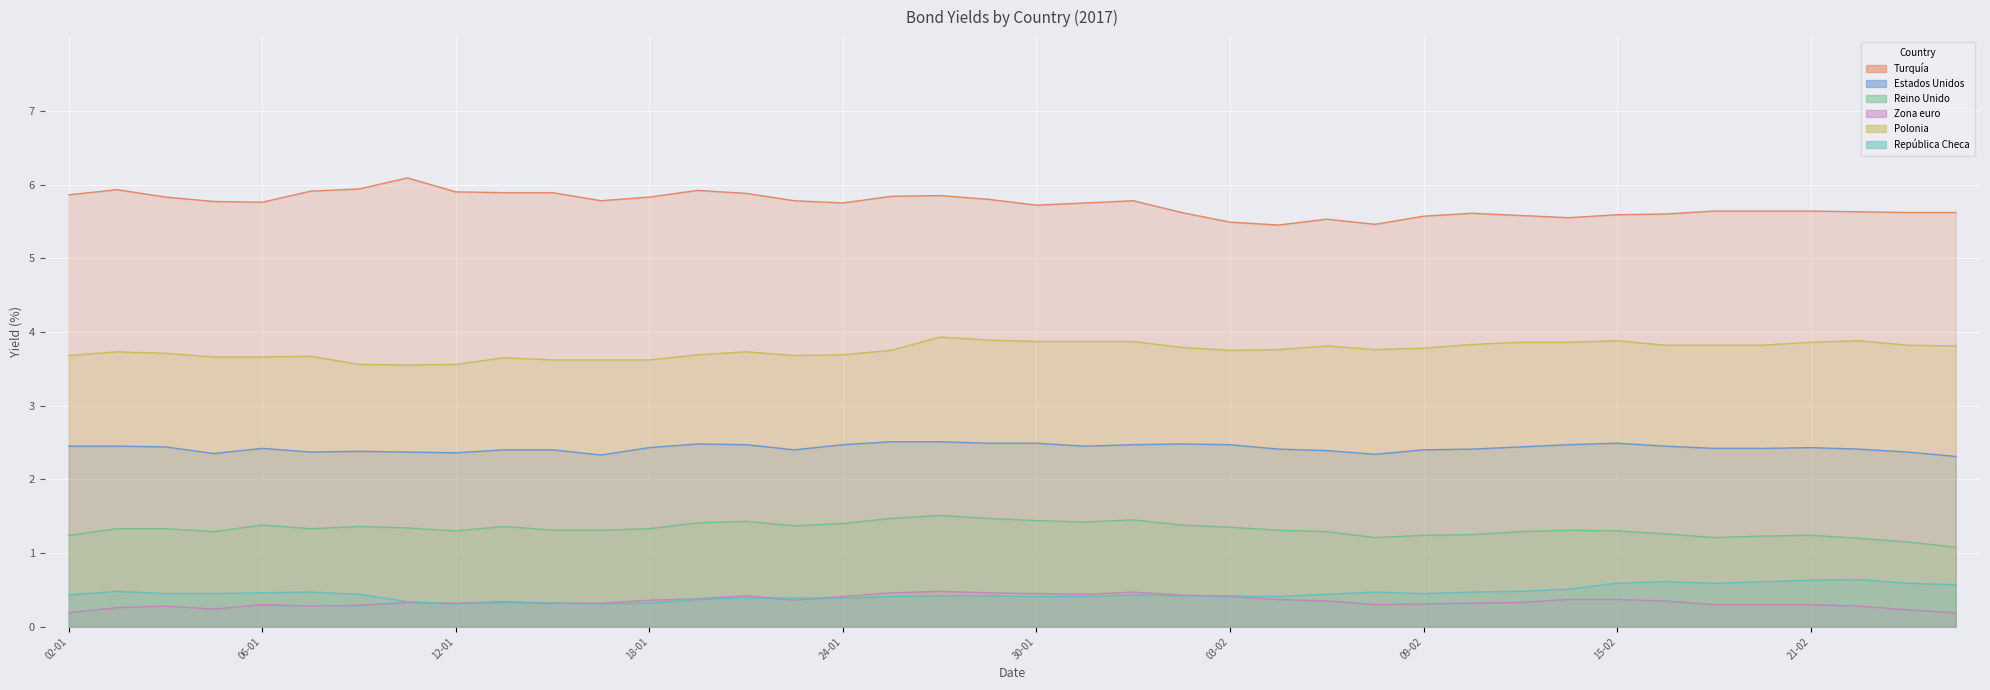

What is the sum of the Polonia values at 09-01 and 06-02?

7.4